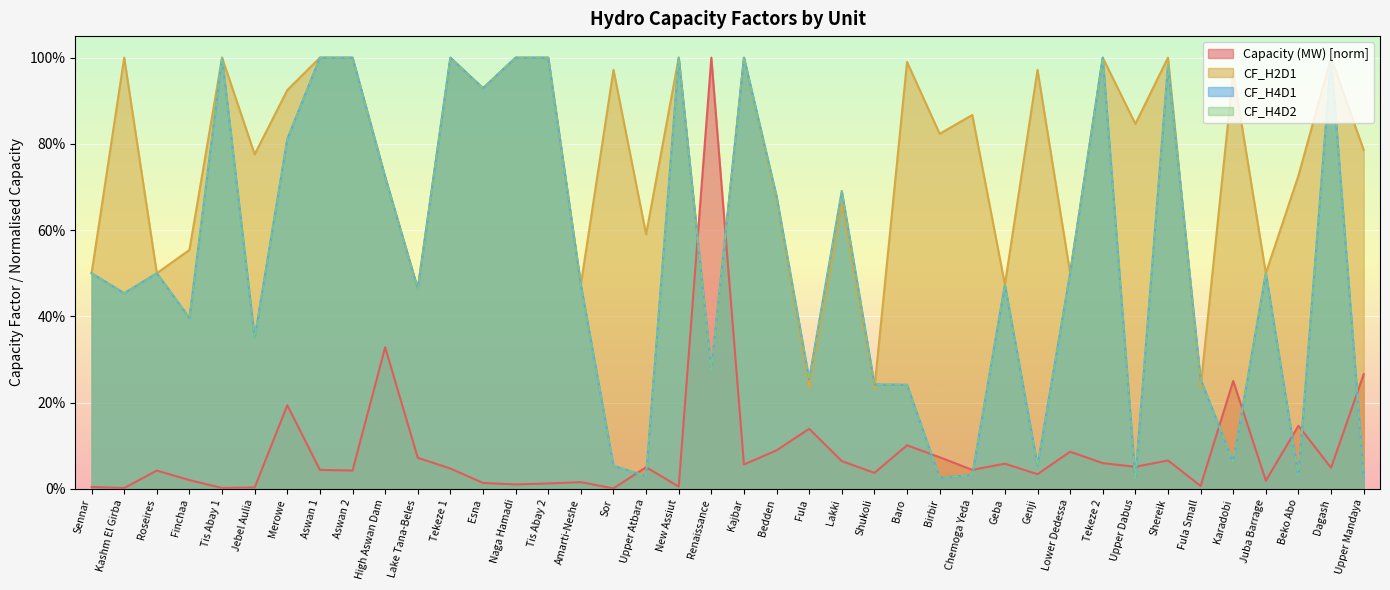

True or false: CF_H4D2 has more than 1 interior local peaks.

True